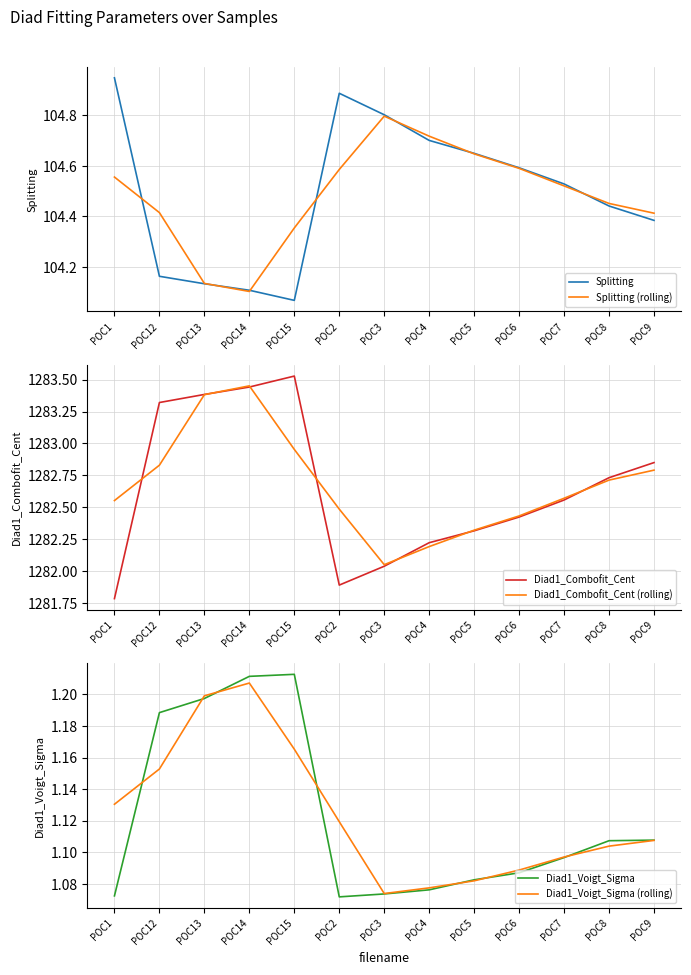

Where is Diad1_Combofit_Cent (rolling) nearest to the value 1282?

POC3